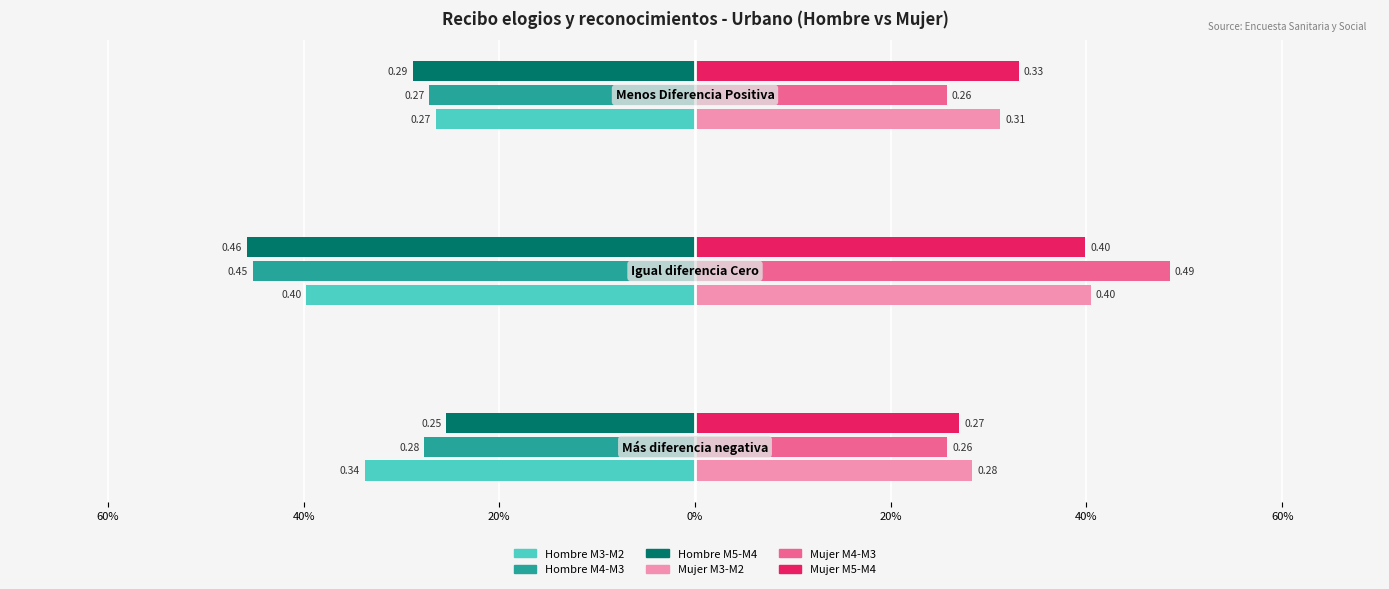

What are all the series names shown in the legend?

Hombre M3-M2, Hombre M4-M3, Hombre M5-M4, Mujer M3-M2, Mujer M4-M3, Mujer M5-M4